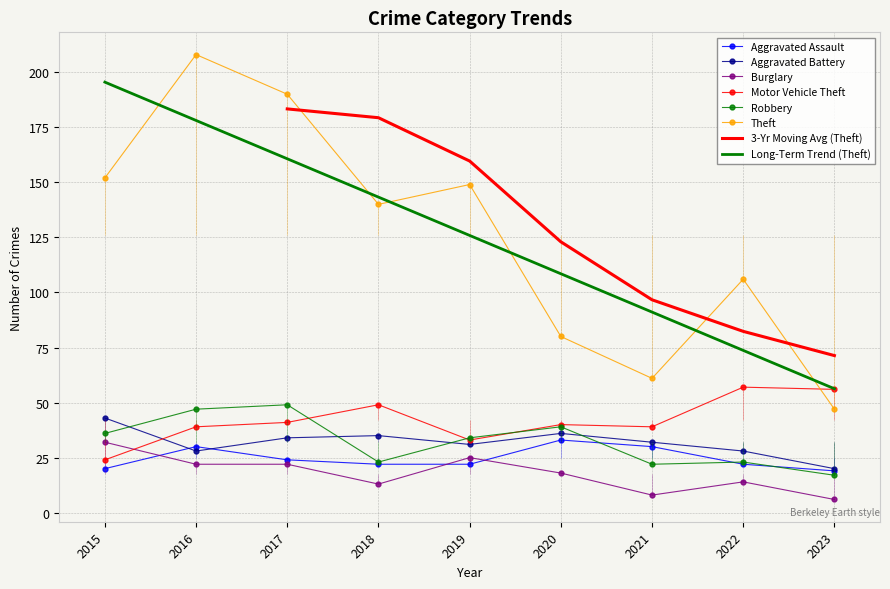

True or false: Robbery and Burglary intersect in this chart.

False